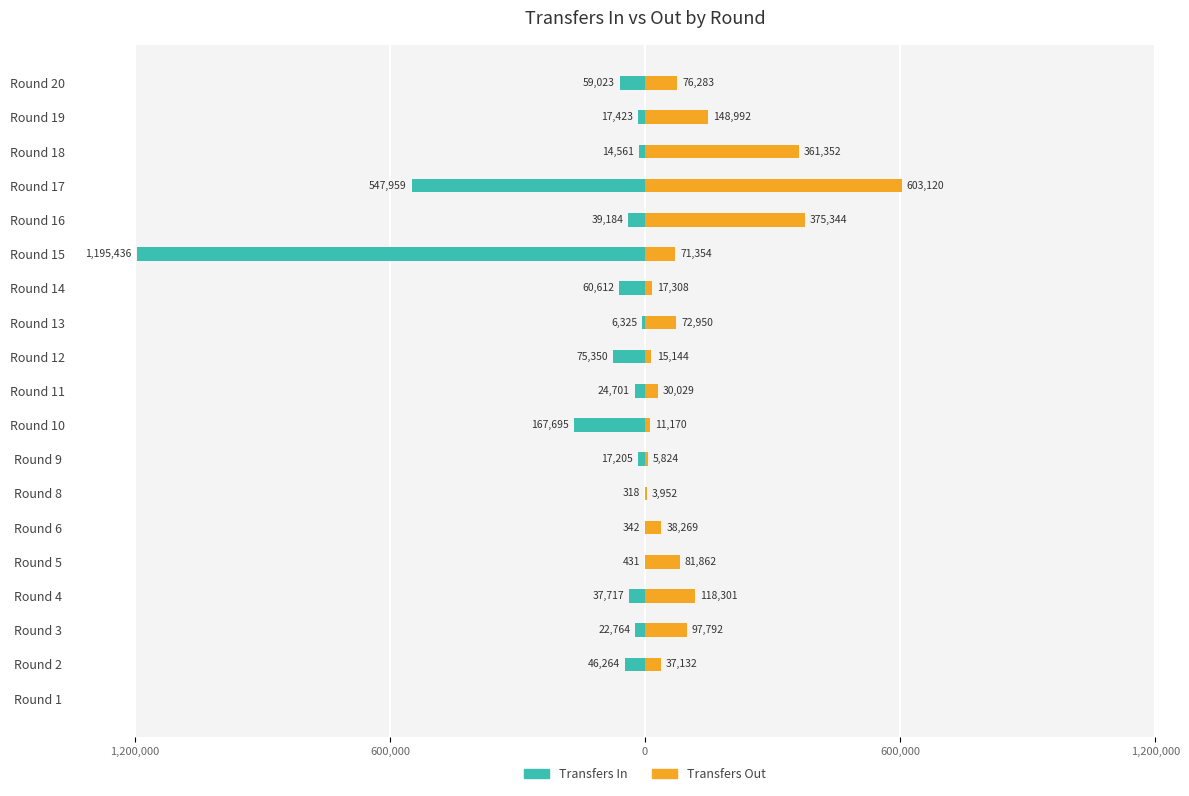

What is the average value of the Transfers Out series?

114009